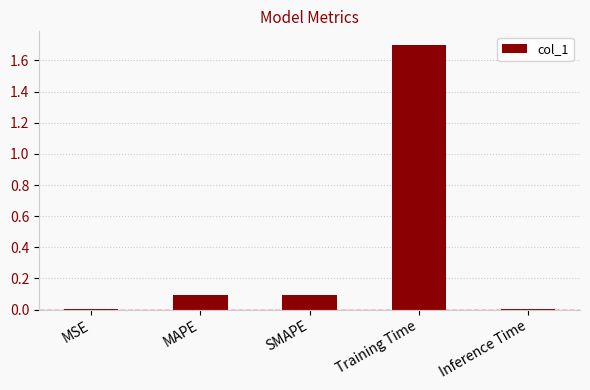

True or false: the data shows 0.0 at MSE.

True